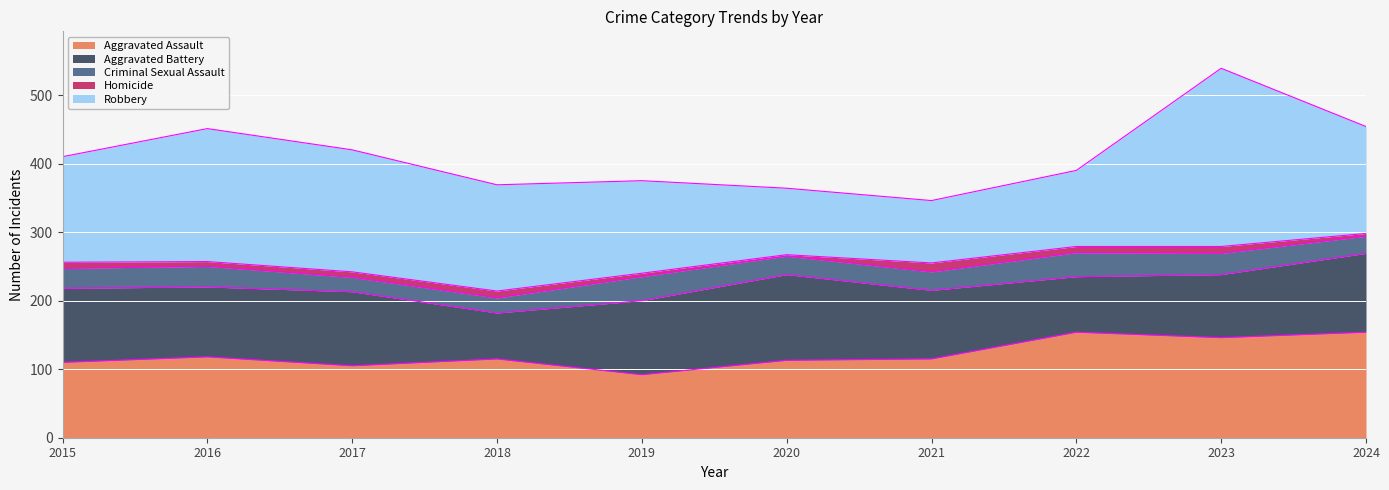

What is the average value of the Robbery series?

153